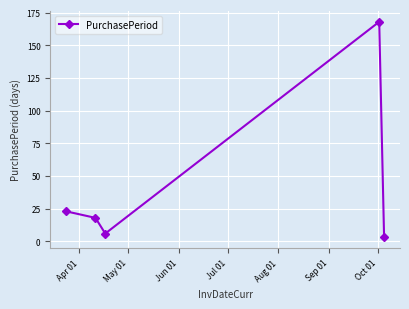

True or false: the data has more than 2 interior local peaks.

False